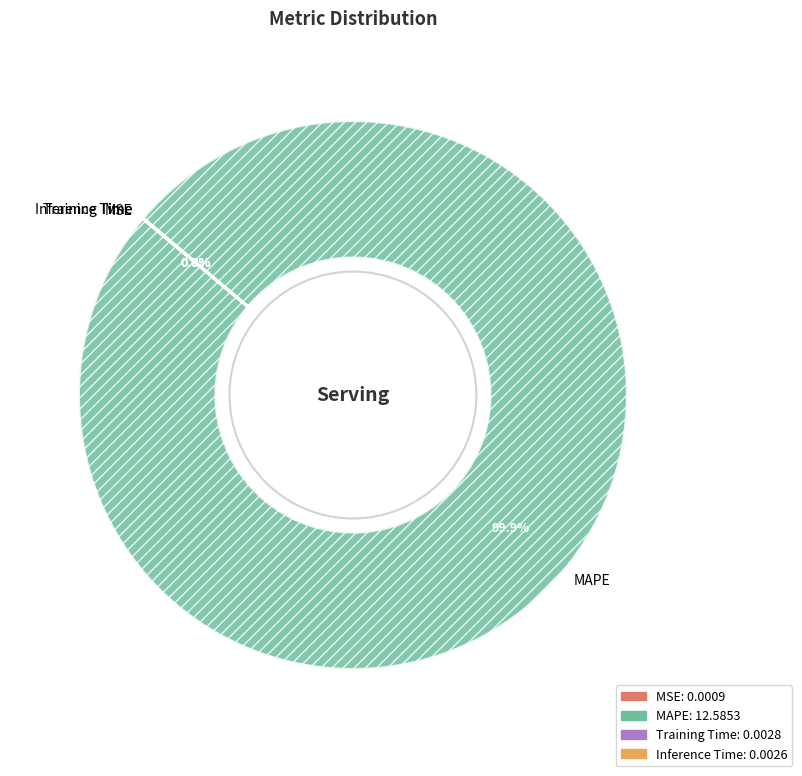

Which slice is the largest?

MAPE